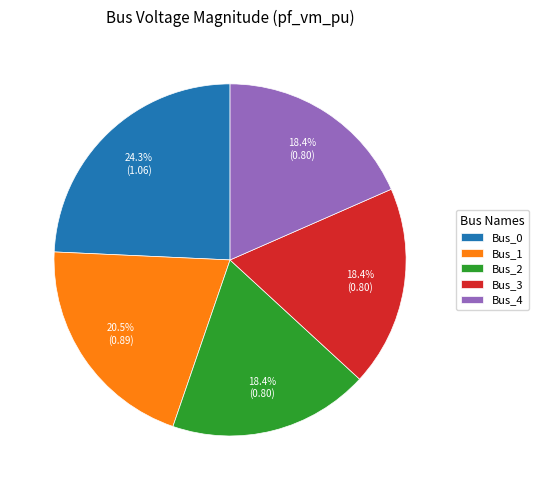

True or false: Bus_3 accounts for 25% of the total.

False